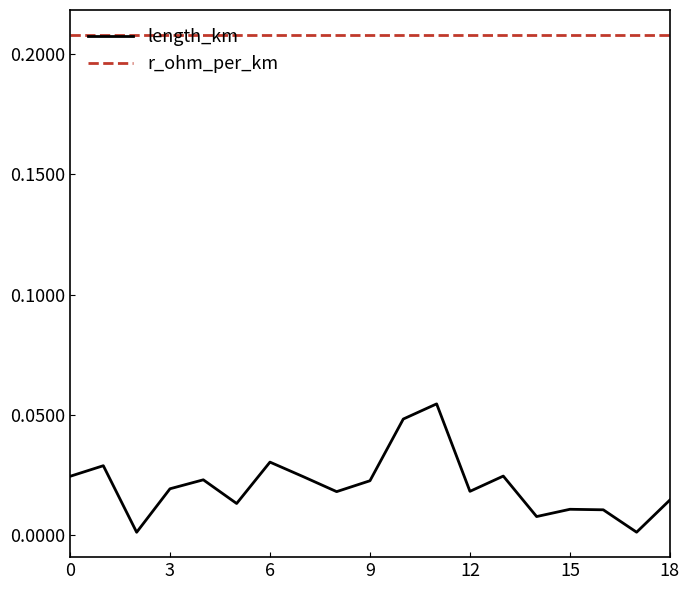

At how many categories does at least one series exceed 0?

19